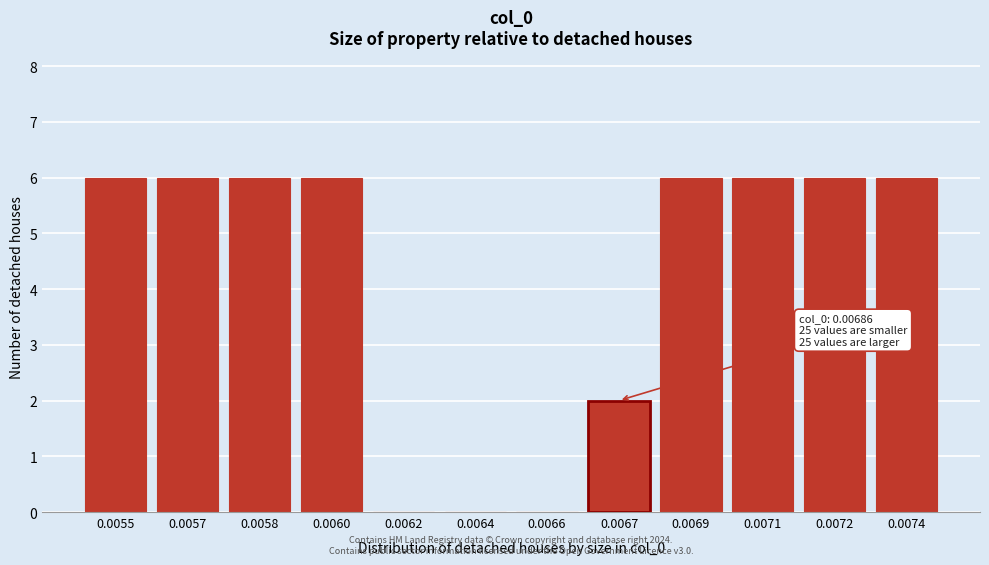

Reading left to right, list all the values displayed in this chart.

0.0055=6	0.0057=6	0.0058=6	0.0060=6	0.0062=0	0.0064=0	0.0066=0	0.0067=2	0.0069=6	0.0071=6	0.0072=6	0.0074=6